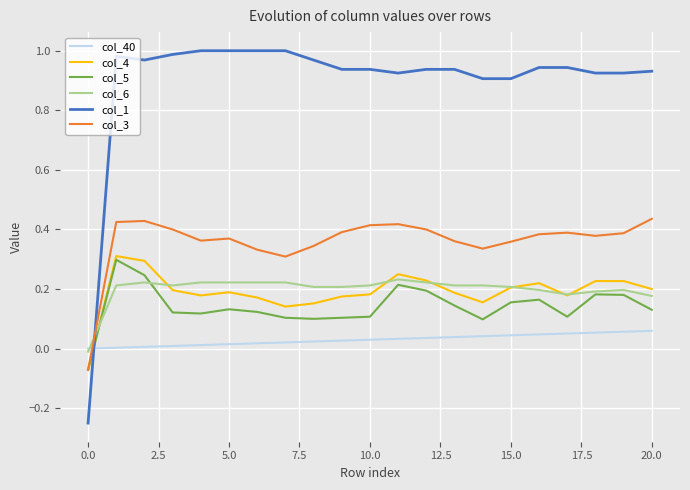

Which series has the widest spread of values?

col_1